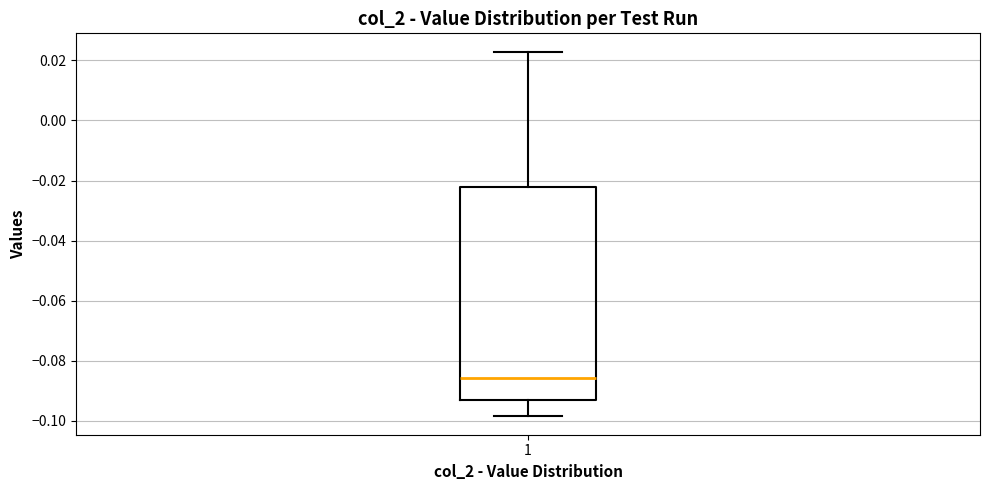

Where does the lower whisker of the box at x = 1 end on the y-axis? The values are not printed on the chart, so give them approximately, as read against the axis.

-0.098